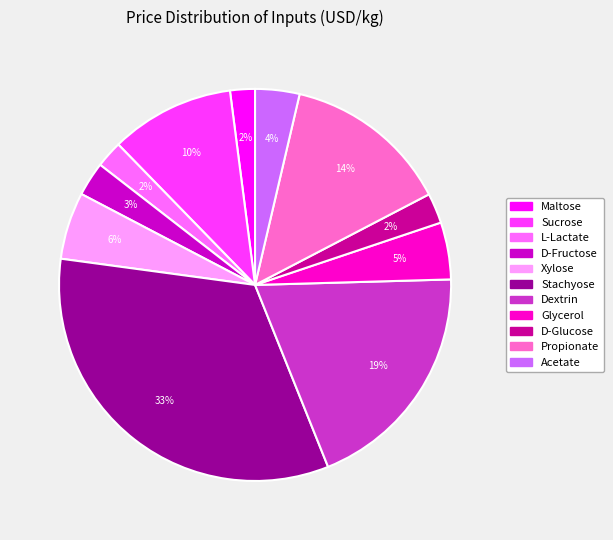

What is the largest slice in the pie chart?

Stachyose